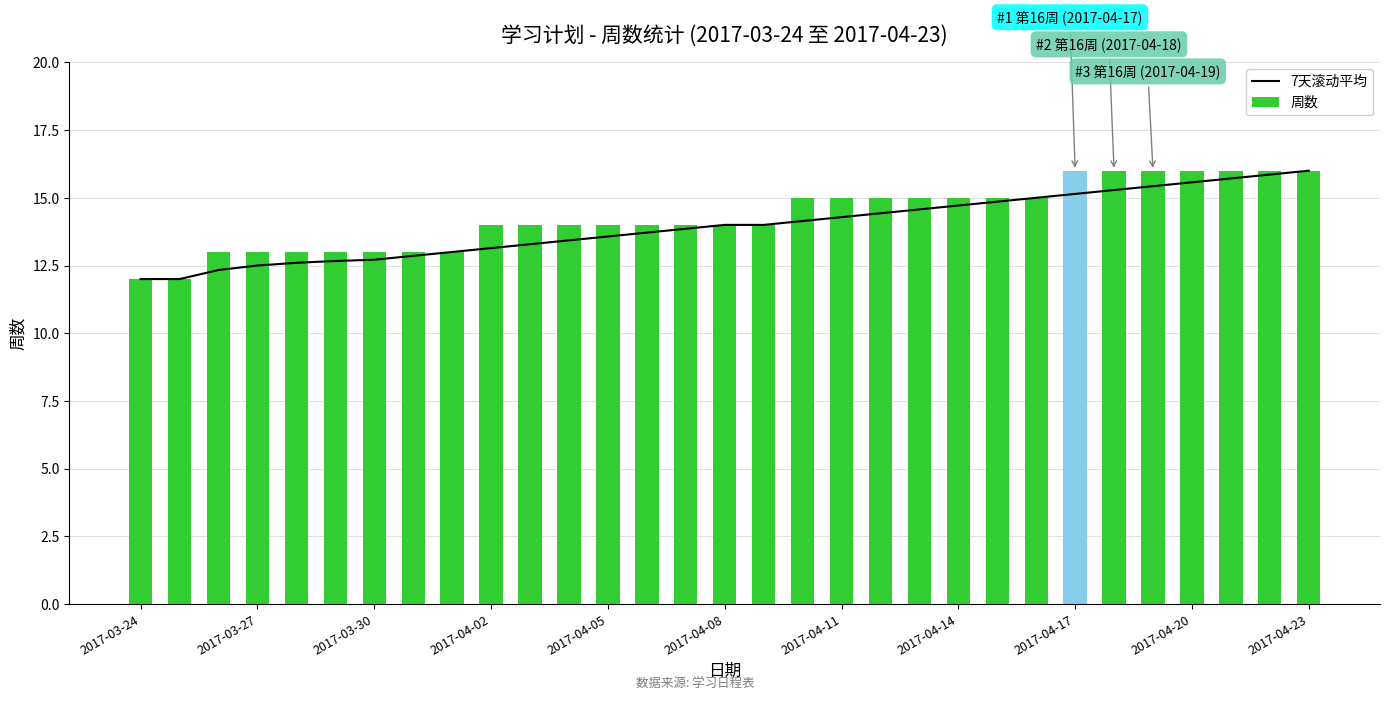

Which series has the largest range (max minus min)?

7天滚动平均